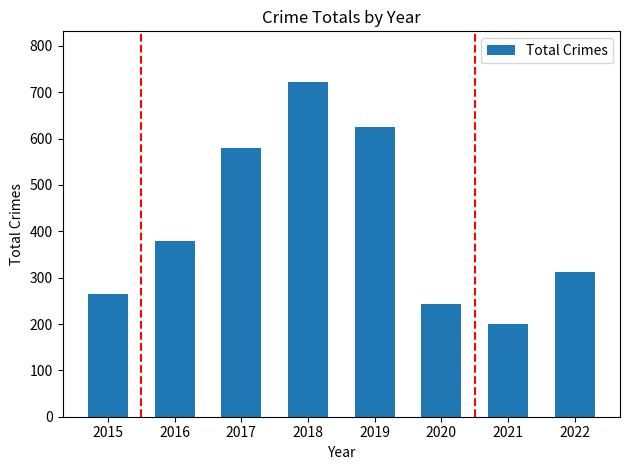

What is the sum of the values at 2022 and 2019?

938